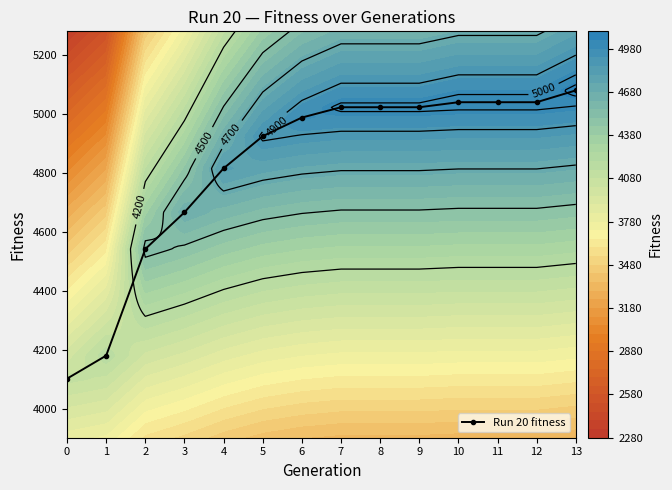

Reading left to right, what are all the values shown in this chart?

0=4103	1=4181	2=4542	3=4666	4=4815	5=4924	6=4987	7=5022	8=5022	9=5022	10=5039	11=5039	12=5039	13=5079